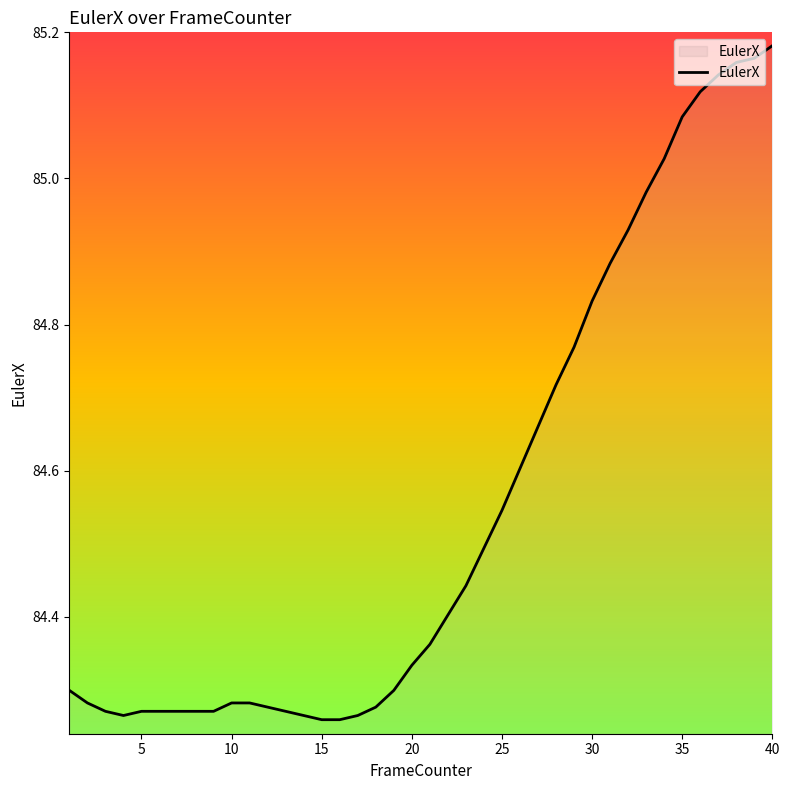

What is the average value?

84.6